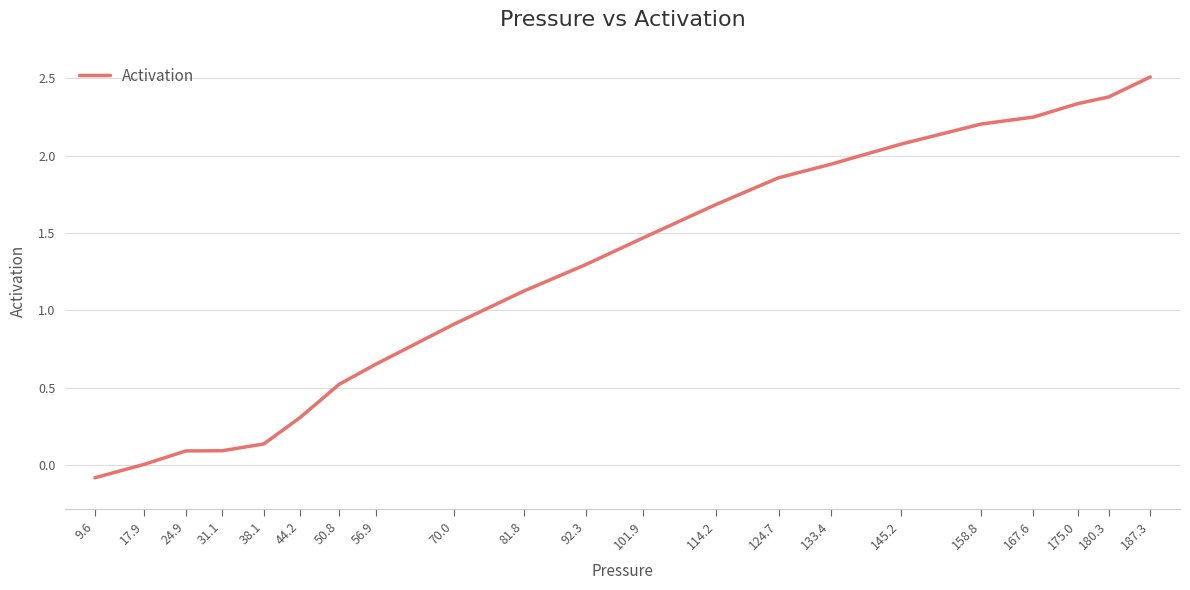

The chart shows a value of 3.6 at 158.8. True or false?

False